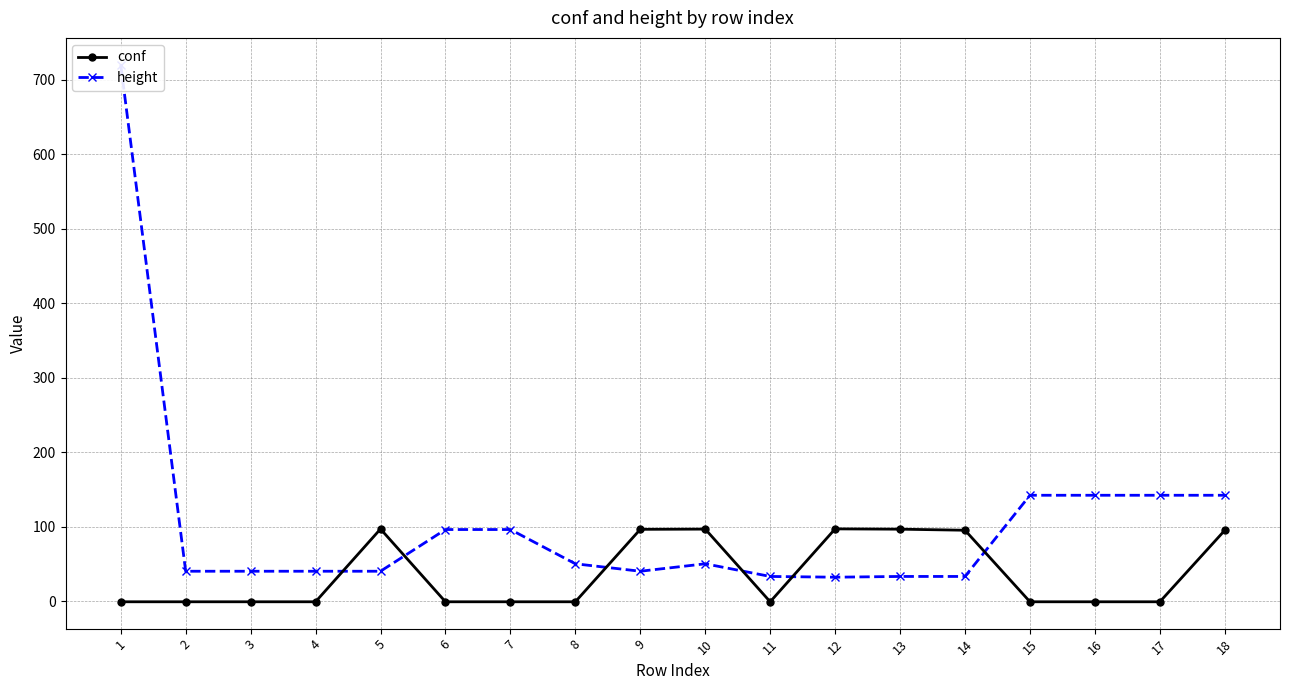

Which label corresponds to the smallest value in the chart?

1